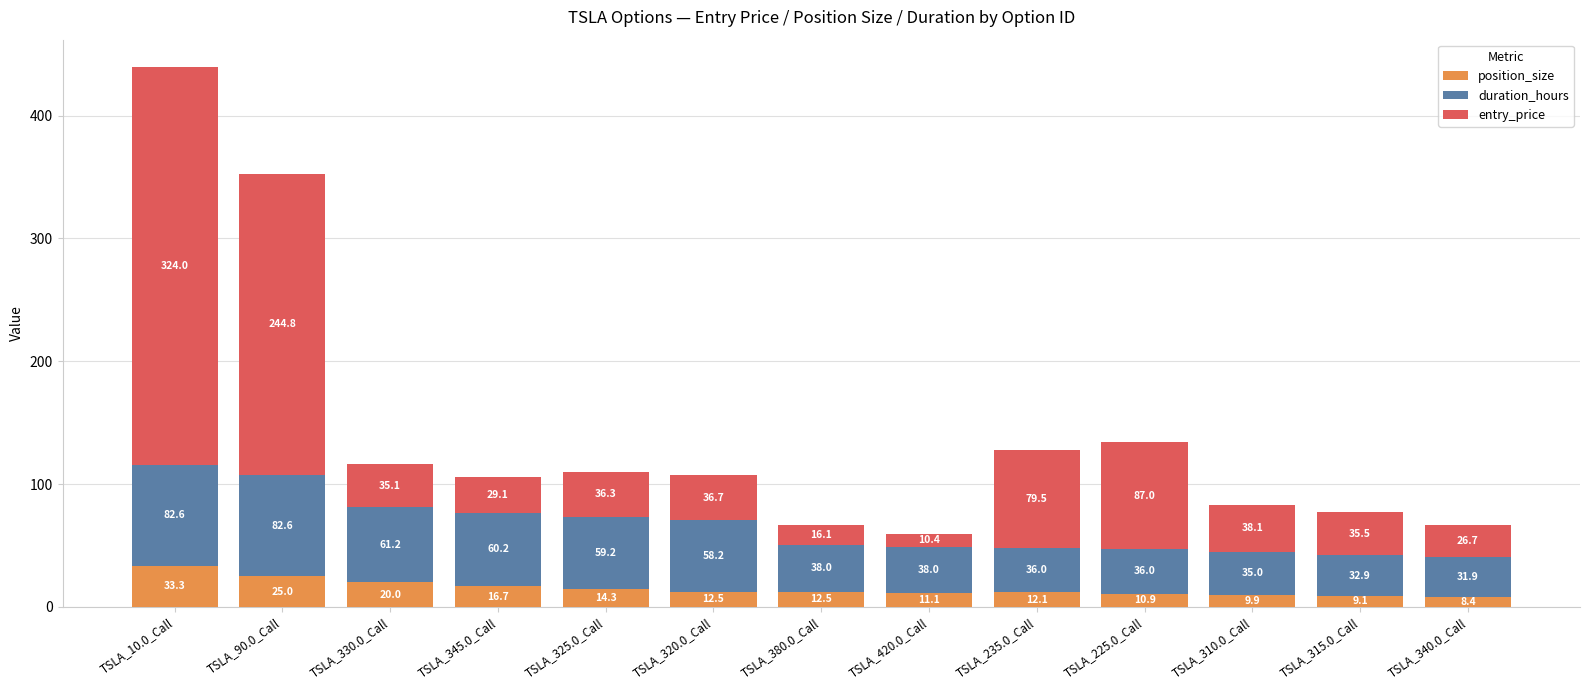

True or false: position_size has a value of 12.5 at TSLA_320.0_Call.

True